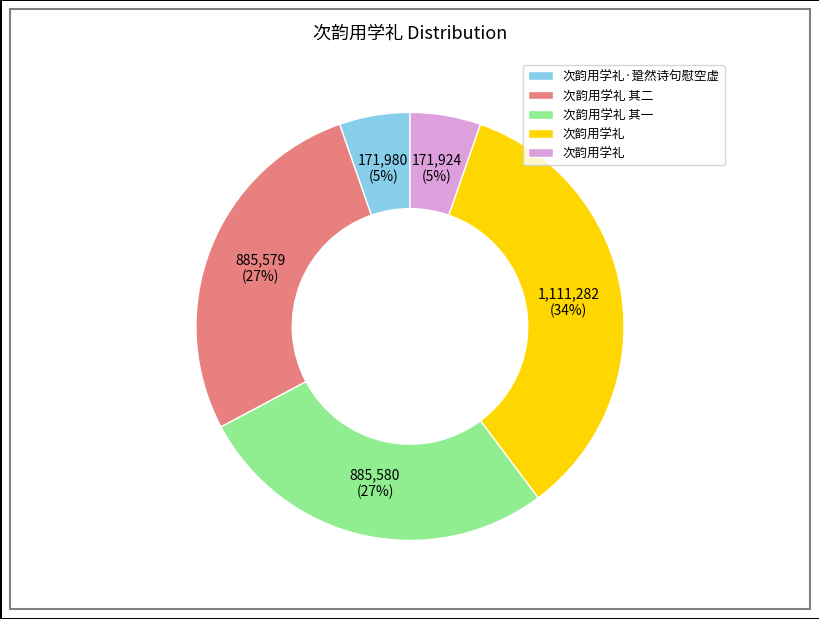

To the nearest percent, what is the average slice percentage?

20%